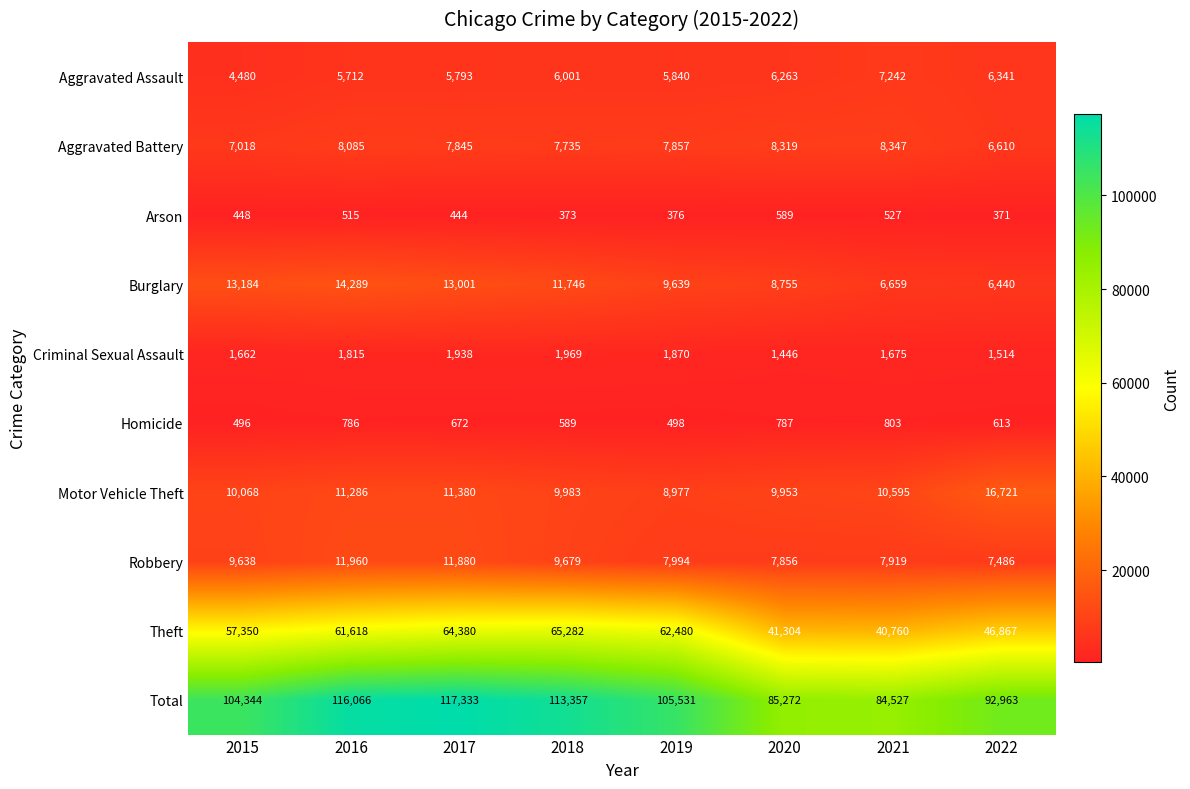

True or false: Robbery has a value of 15965 at 2018.

False